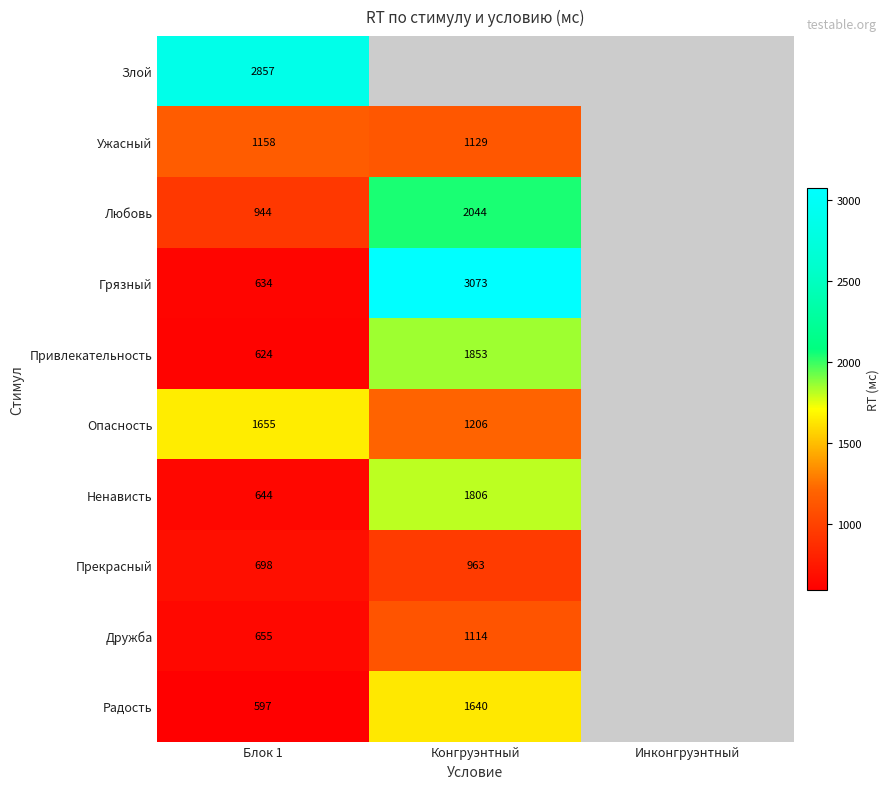

What is the spread (max minus min) of values at Блок 1?

2260